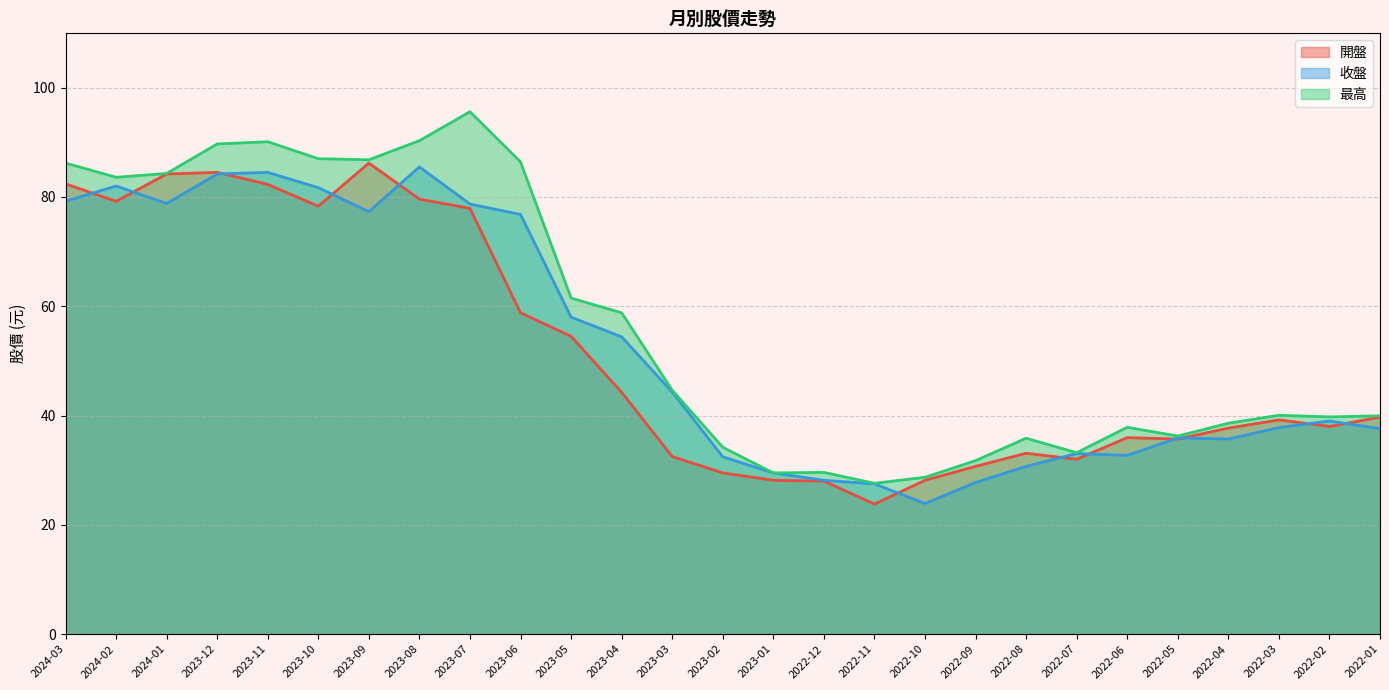

What is the label of the 22nd point from the right?

2023-10